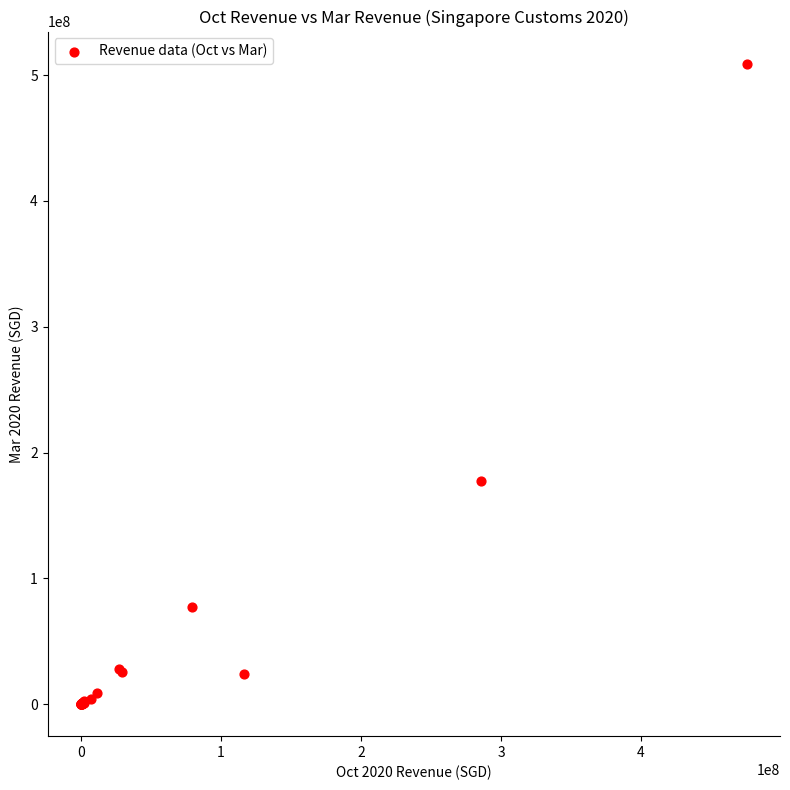

What Y value in the scatter plot is closest to 254575752?

177446891.2